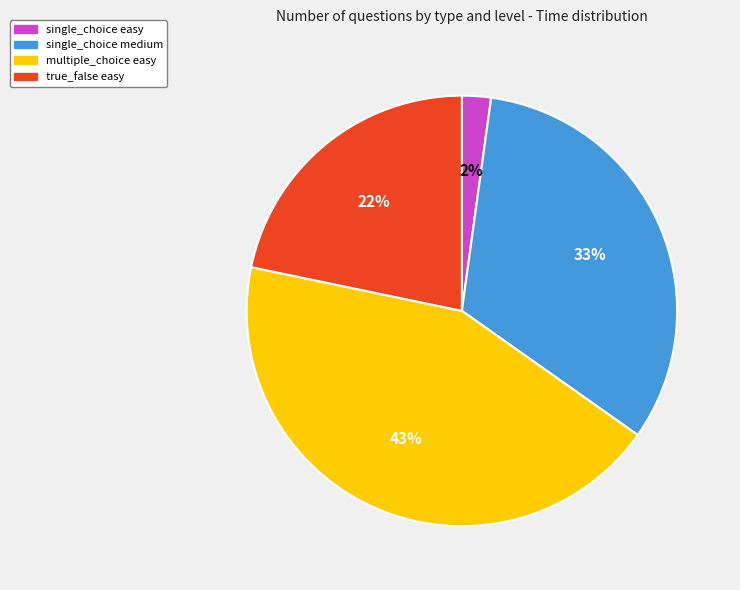

Count the number of slices in the pie.

4